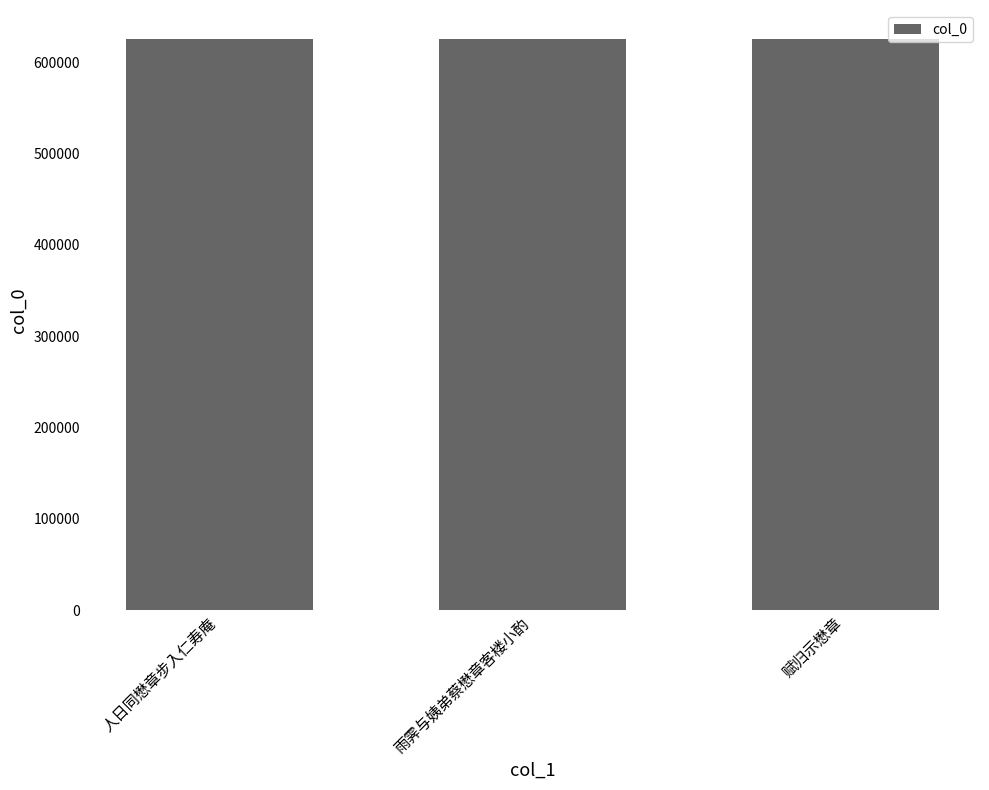

What is the approximate value at 人日同懋章步入仁寿庵?

625575